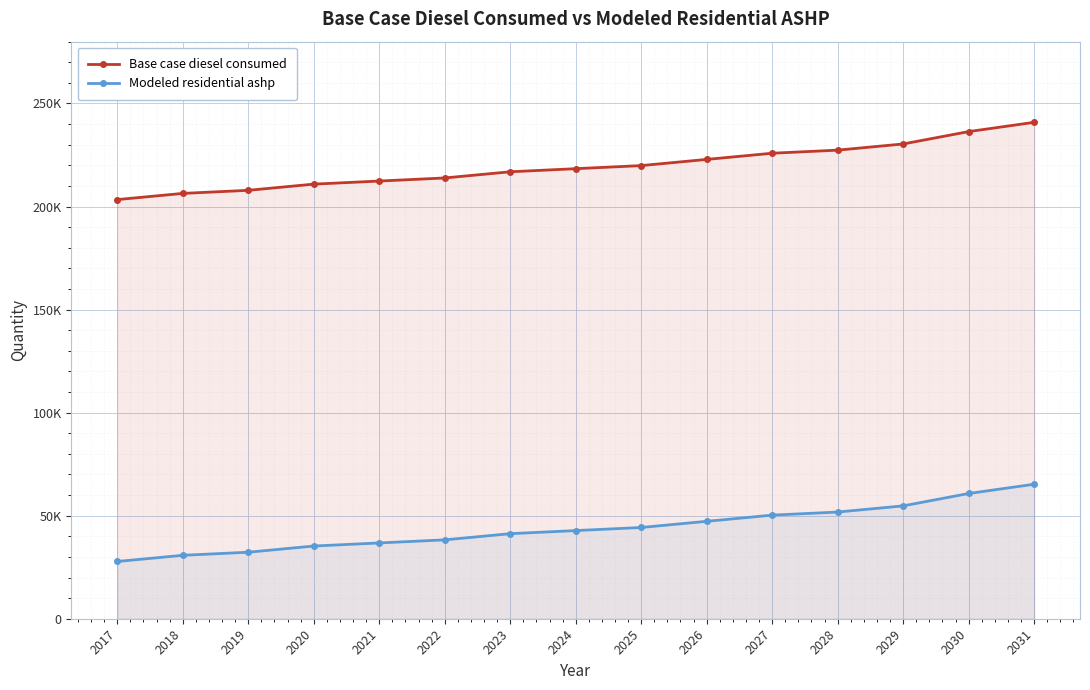

What is the highest value of the Modeled residential ashp series?

65266.0